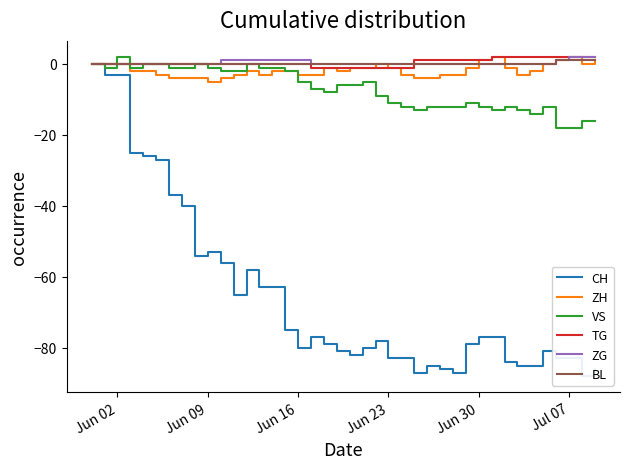

Reading right to left, list all the values displayed in this chart.

CH: -86	-88	-83	-83	-81	-85	-85	-84	-77	-77	-79	-87	-86	-85	-87	-83	-83	-78	-80	-82	-81	-79	-77	-80	-75	-63	-63	-58	-65	-56	-53	-54	-40	-37	-27	-26	-25	-3	-3	0
ZH: 1	0	2	1	0	-2	-3	-1	2	1	-1	-3	-3	-4	-4	-3	-1	0	-1	-1	-2	-1	-3	-3	-2	-2	-3	-2	-3	-4	-5	-4	-4	-4	-3	-2	-2	0	0	0
VS: -16	-16	-18	-18	-12	-14	-13	-12	-13	-12	-11	-12	-12	-12	-13	-12	-11	-9	-5	-6	-6	-8	-7	-5	-2	-1	-1	0	-2	-2	-1	0	-1	-1	0	0	-1	2	-1	0
TG: 2	2	2	2	2	2	2	2	2	1	1	1	1	1	1	-1	-1	-1	-1	-1	-1	-1	-1	0	0	0	0	0	0	0	0	0	0	0	0	0	0	0	0	0
ZG: 2	2	2	1	0	0	0	0	0	0	0	0	0	0	0	0	0	0	0	0	0	0	0	1	1	1	1	1	1	1	0	0	0	0	0	0	0	0	0	0
BL: 1	1	1	1	0	0	0	0	0	0	0	0	0	0	0	0	0	0	0	0	0	0	0	0	0	0	0	0	0	0	0	0	0	0	0	0	0	0	0	0